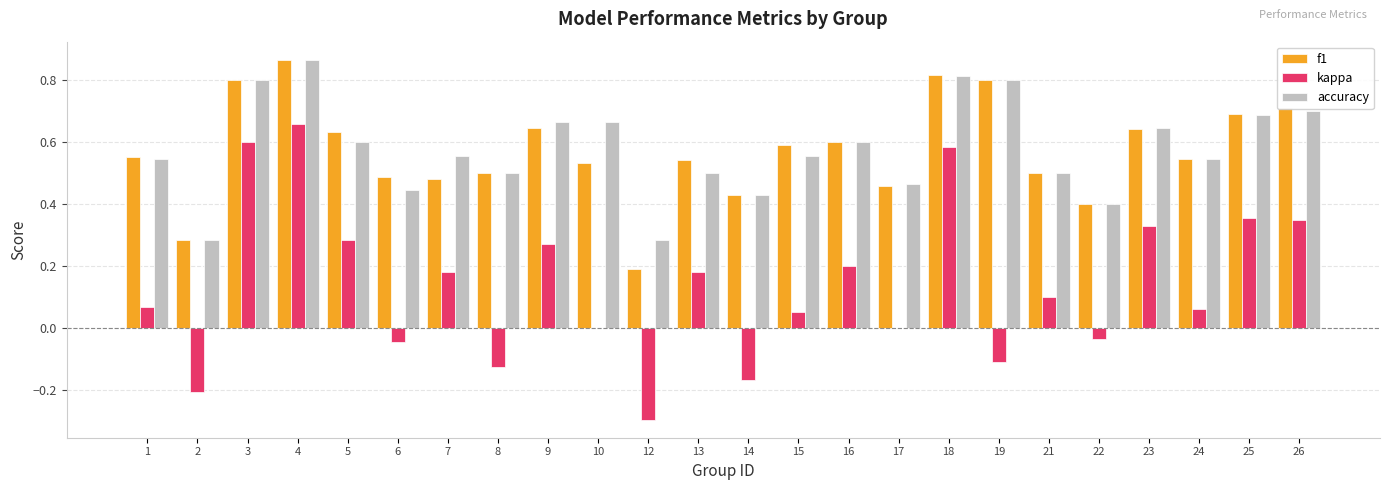

At which category is the sum across all series the highest?

4